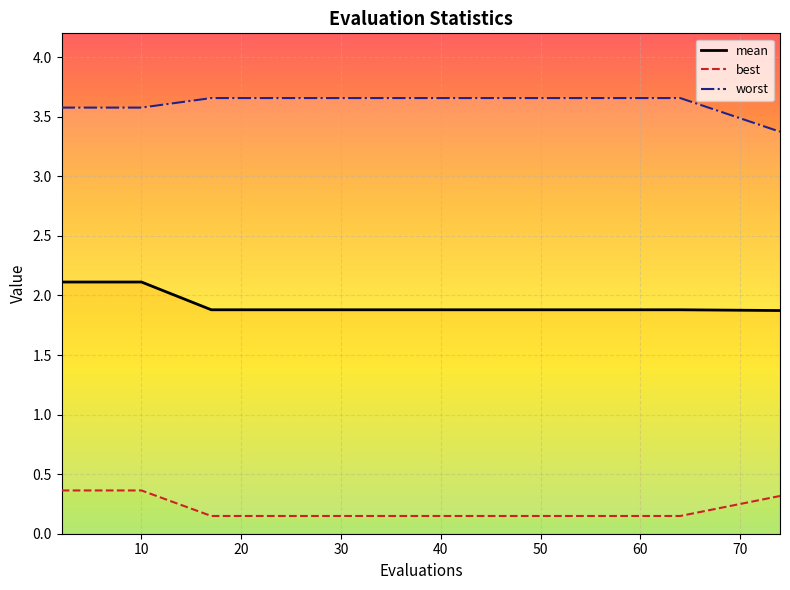

Which series has the largest total across all categories?

worst